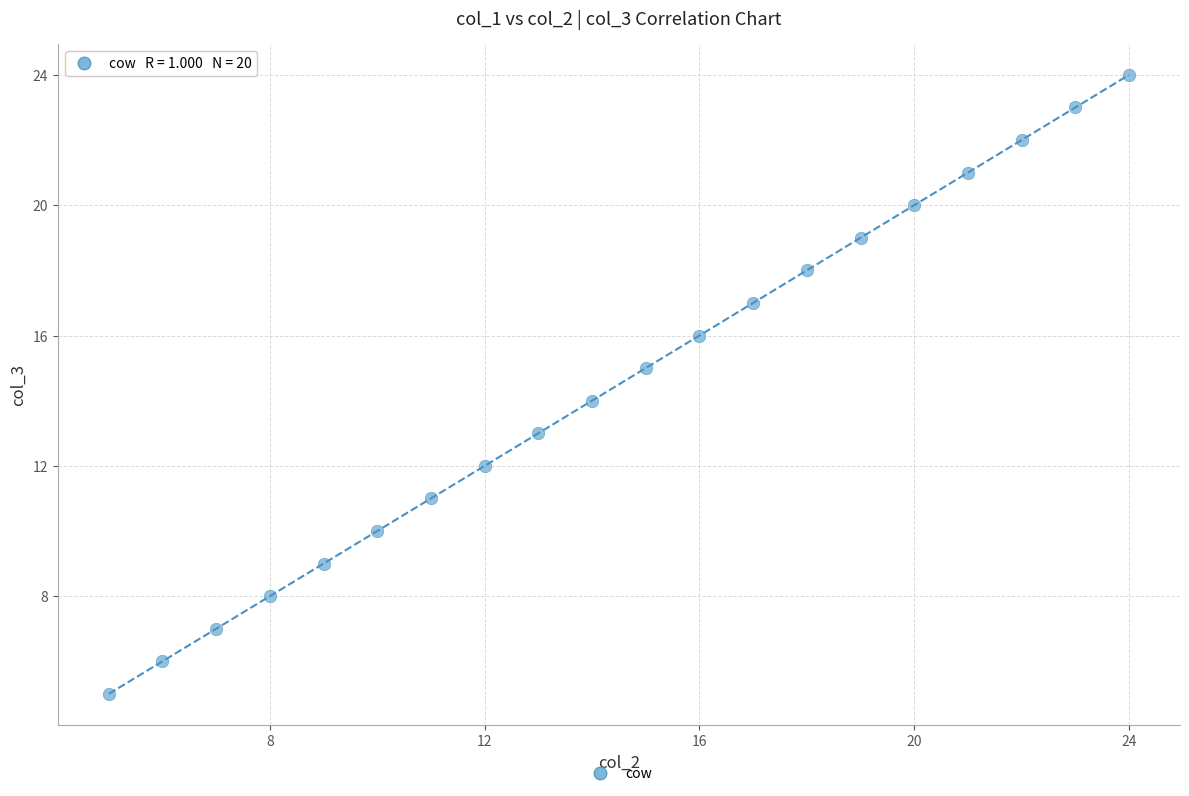

What is the range of Y values (max minus min)?

19